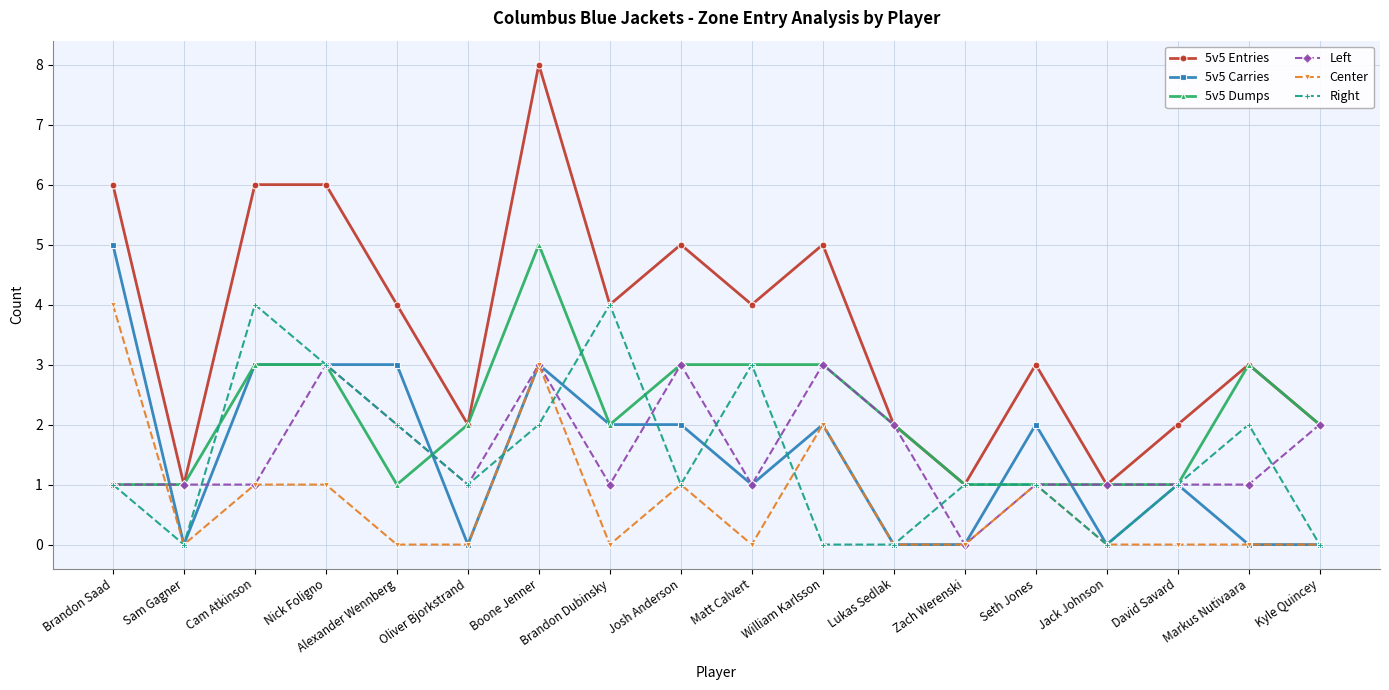

Which series has the largest range (max minus min)?

5v5 Entries